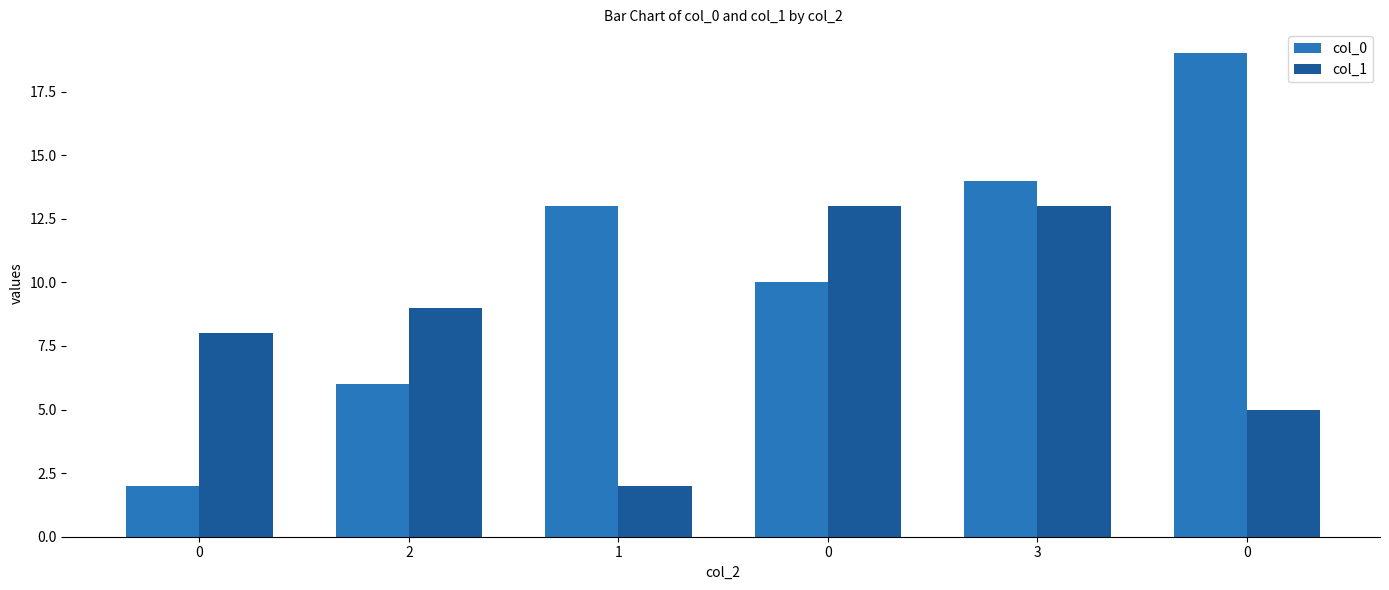

How many groups of bars are there?

6